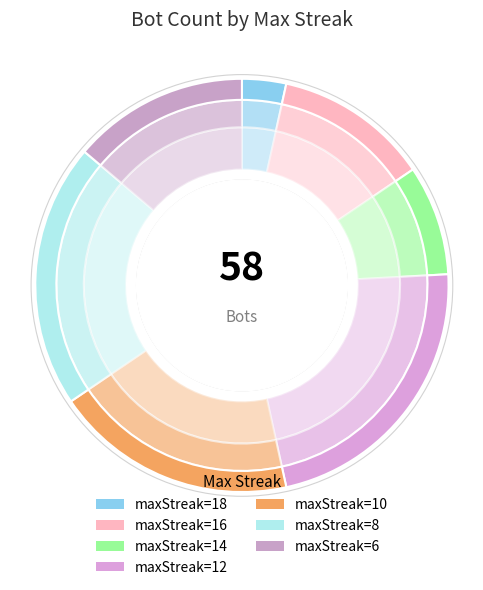

What percentage is the 8 slice, to the nearest percent?

21%